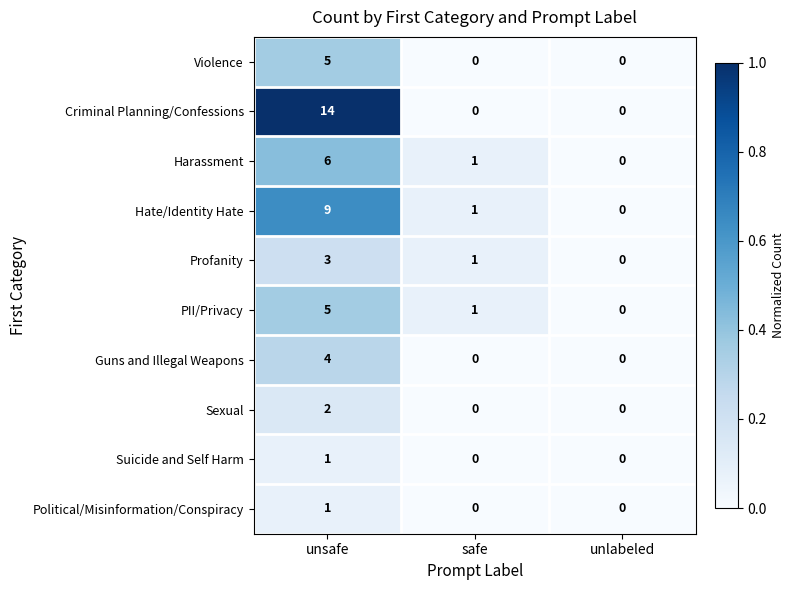

The Guns and Illegal Weapons series shows -2 at safe. True or false?

False